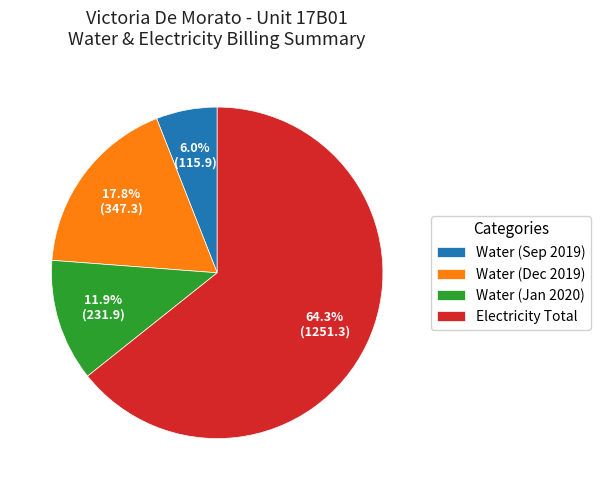

To the nearest percent, what is the difference between the largest and smallest slice percentages?

58%